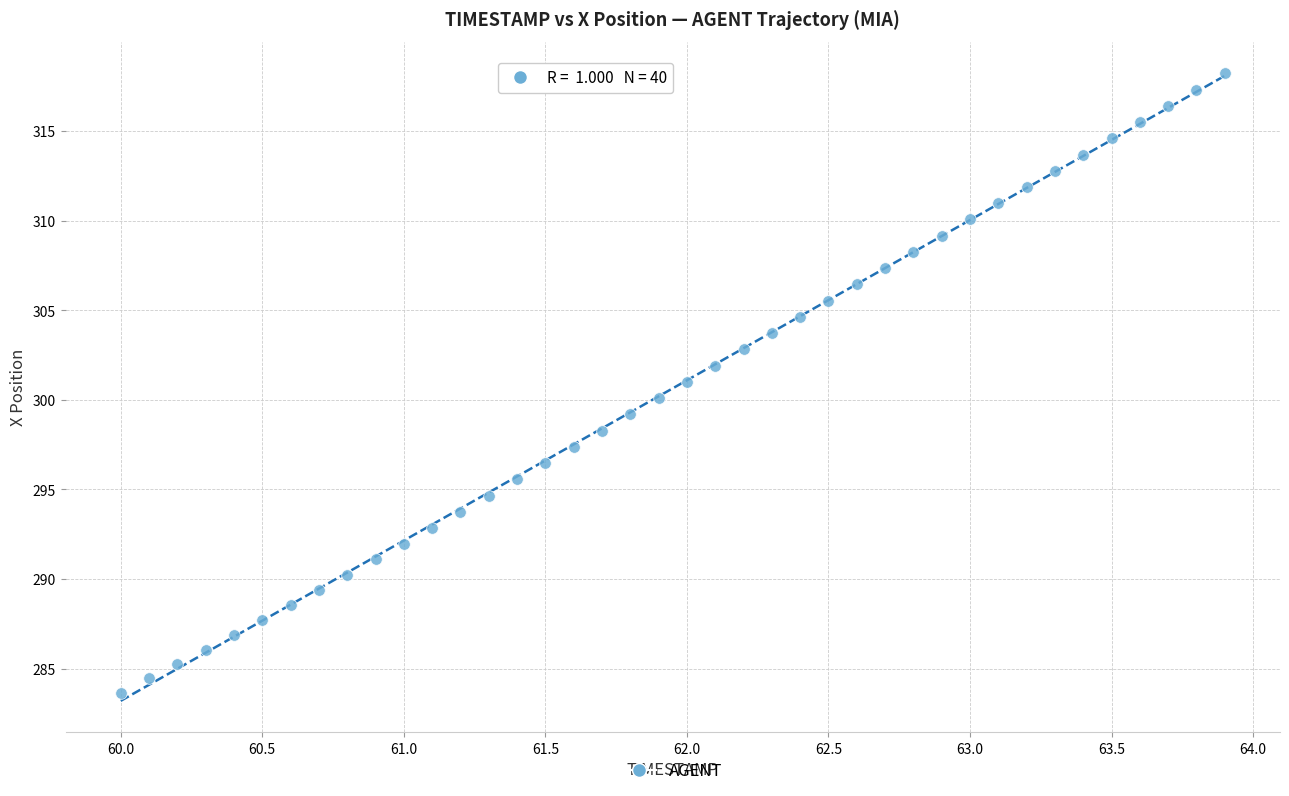

What is the range of Y values (max minus min)?

34.6